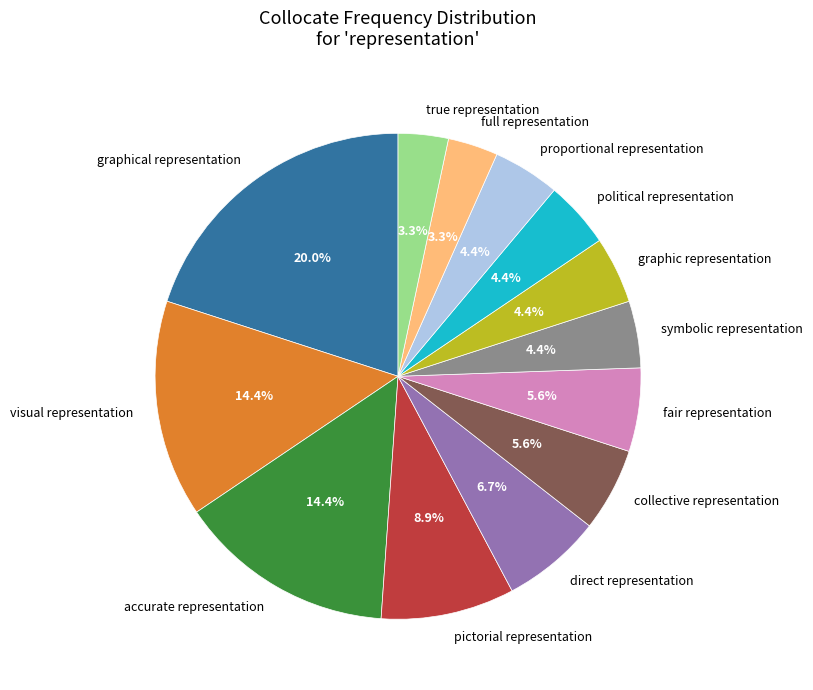

Count the number of slices in the pie.

13